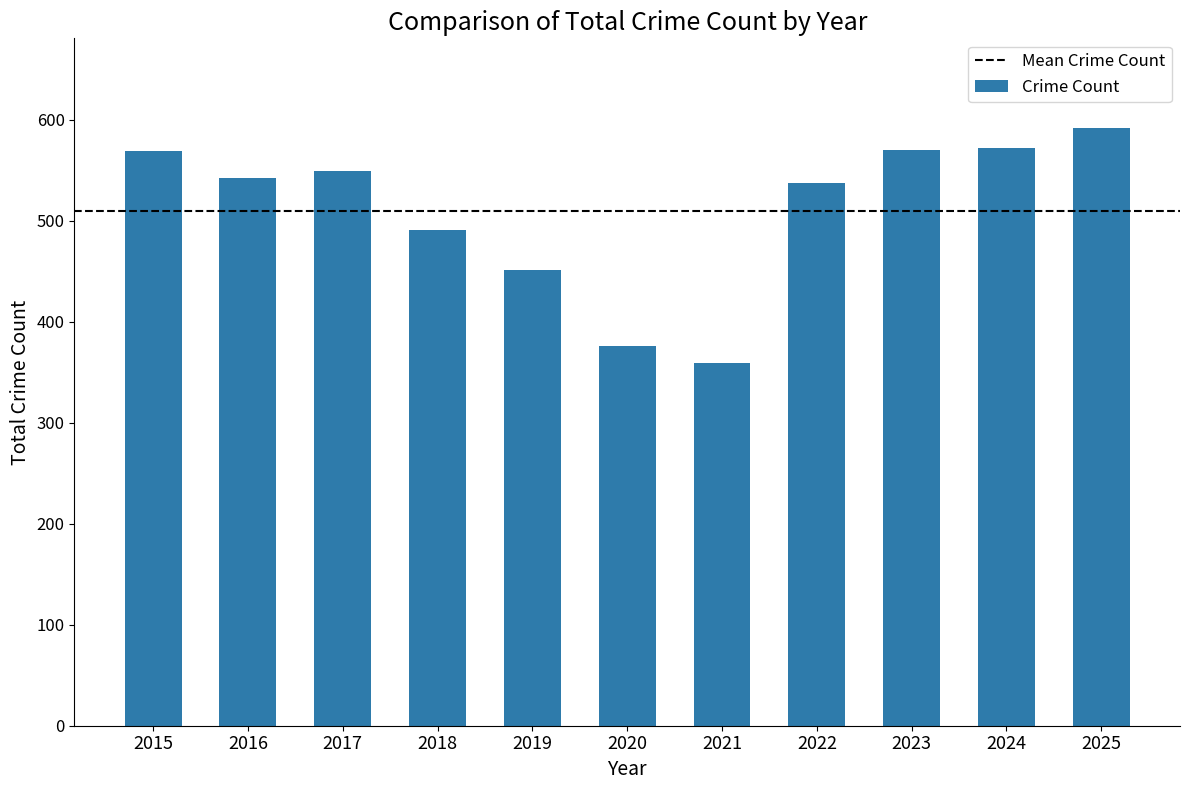

Approximately how many times larger is the value at 2020 compared to 2024?

0.7